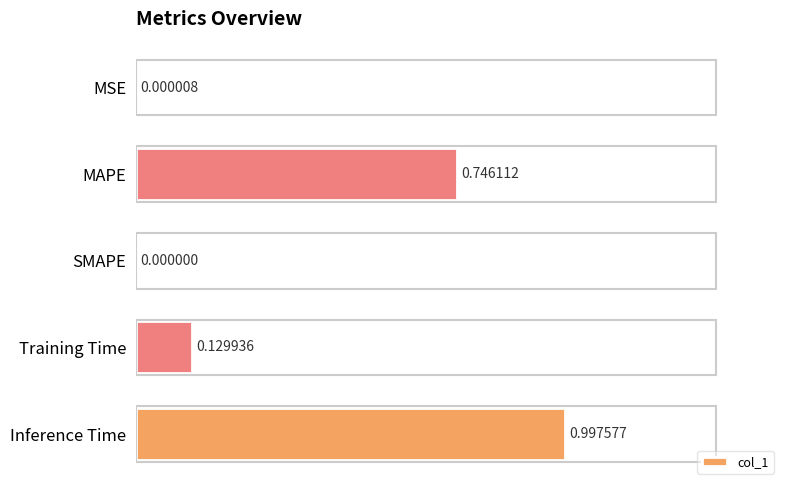

At which label is the value closest to 0?

SMAPE